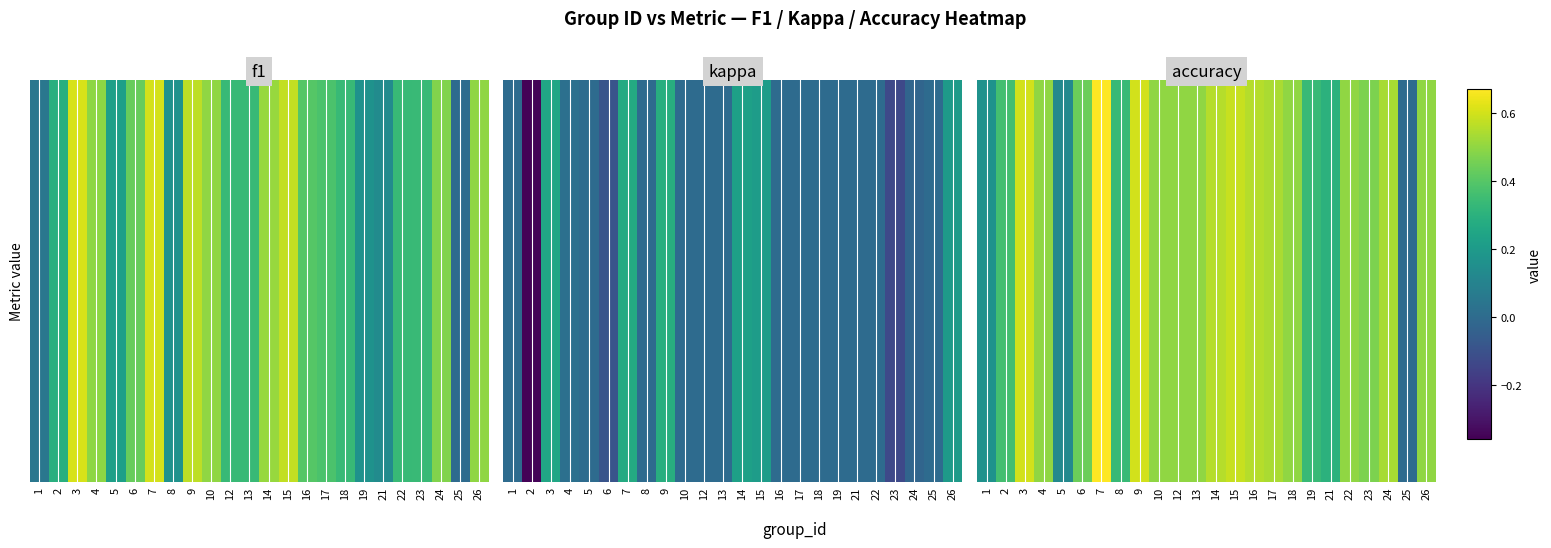

True or false: the data shows 0.2 at 4.

False